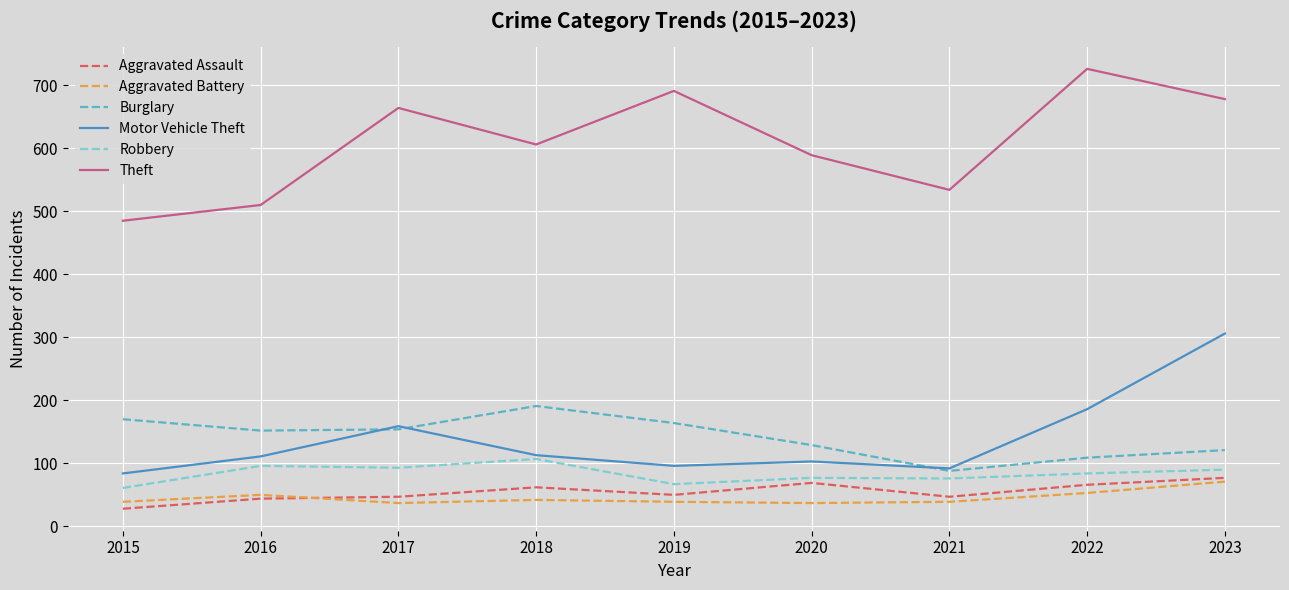

At which category does Motor Vehicle Theft reach its first local valley?

2019